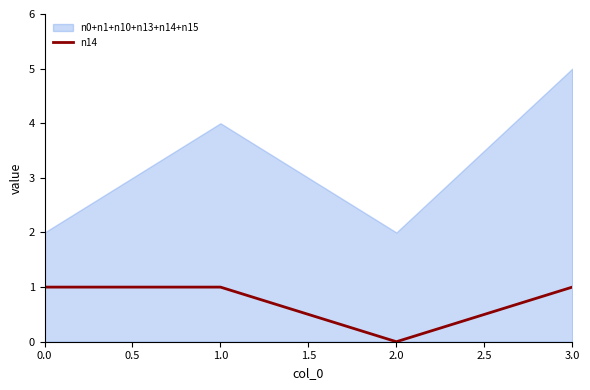

What is the sum of all values?

3